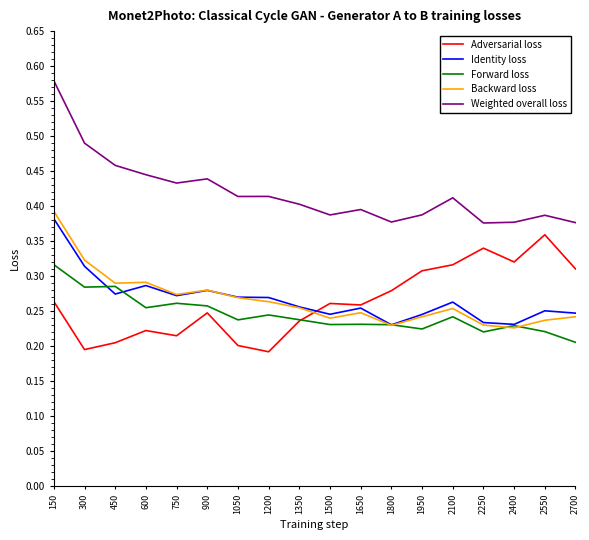

In Weighted overall loss, how many points are higher than both neighbors (excluding endpoints)?

5